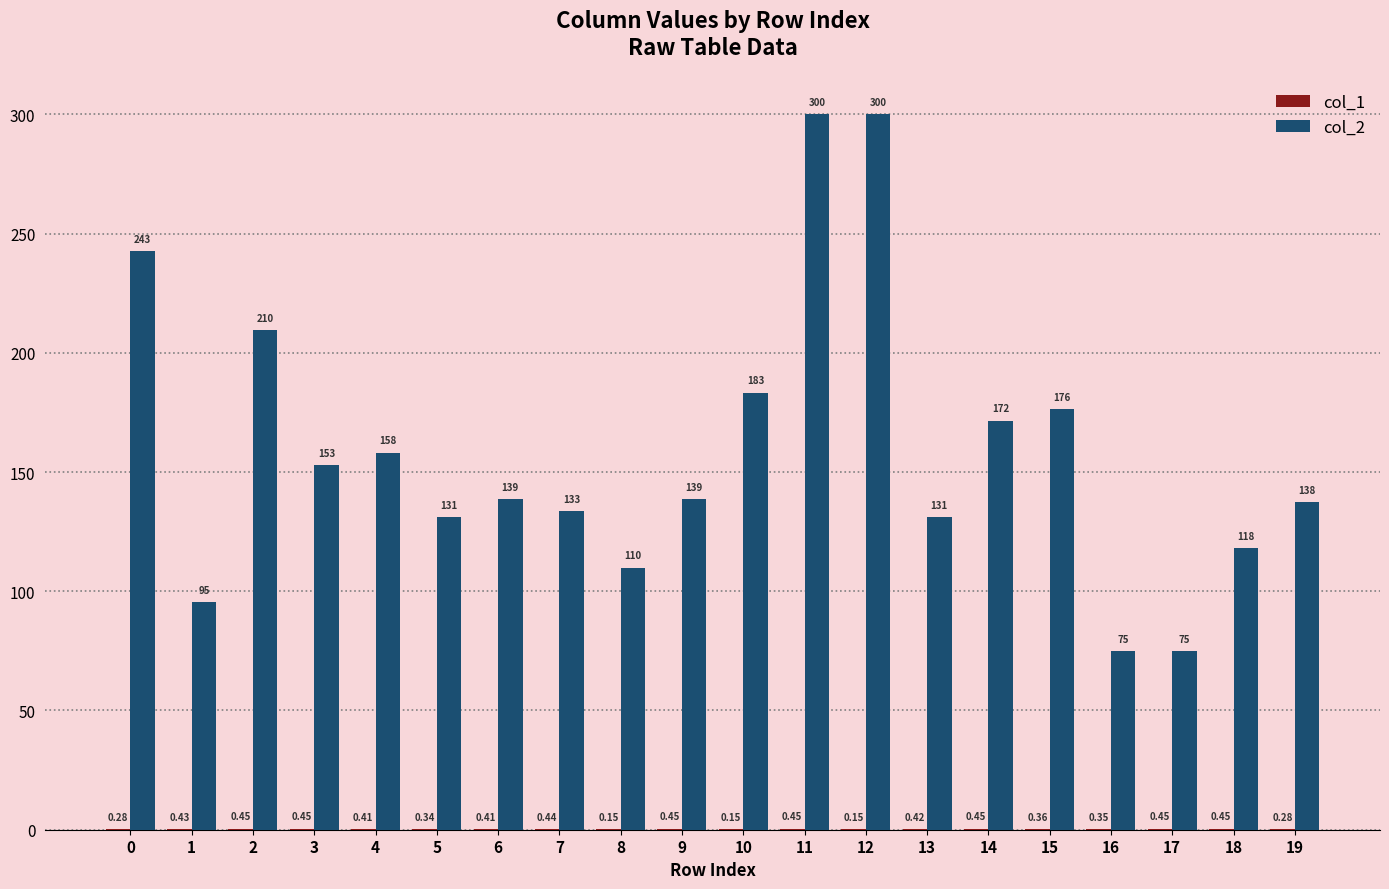

The value of col_2 at 7 is 50.8. True or false?

False